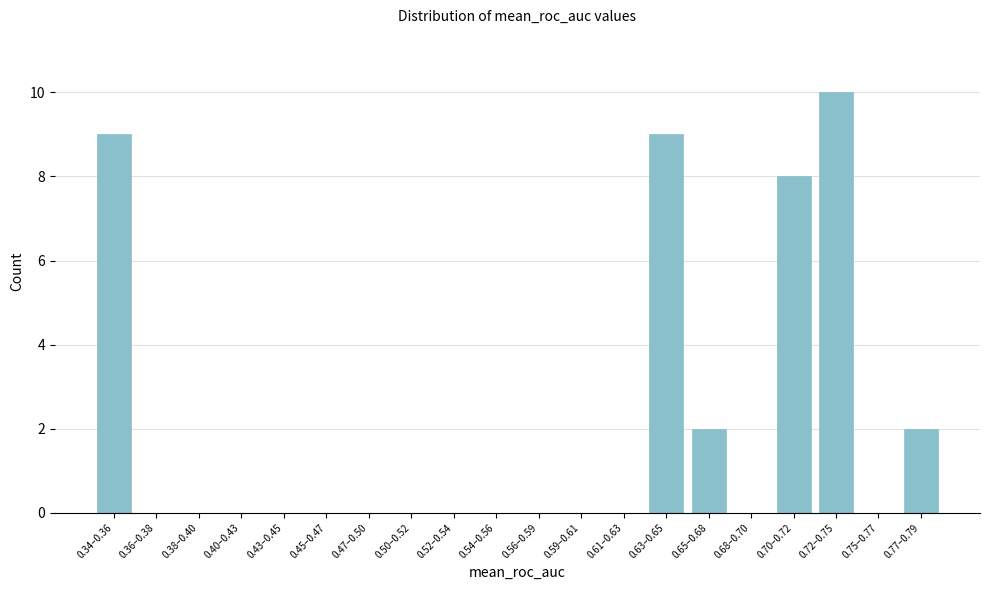

Reading left to right, list all the values displayed in this chart.

0.34–0.36=9	0.36–0.38=0	0.38–0.40=0	0.40–0.43=0	0.43–0.45=0	0.45–0.47=0	0.47–0.50=0	0.50–0.52=0	0.52–0.54=0	0.54–0.56=0	0.56–0.59=0	0.59–0.61=0	0.61–0.63=0	0.63–0.65=9	0.65–0.68=2	0.68–0.70=0	0.70–0.72=8	0.72–0.75=10	0.75–0.77=0	0.77–0.79=2